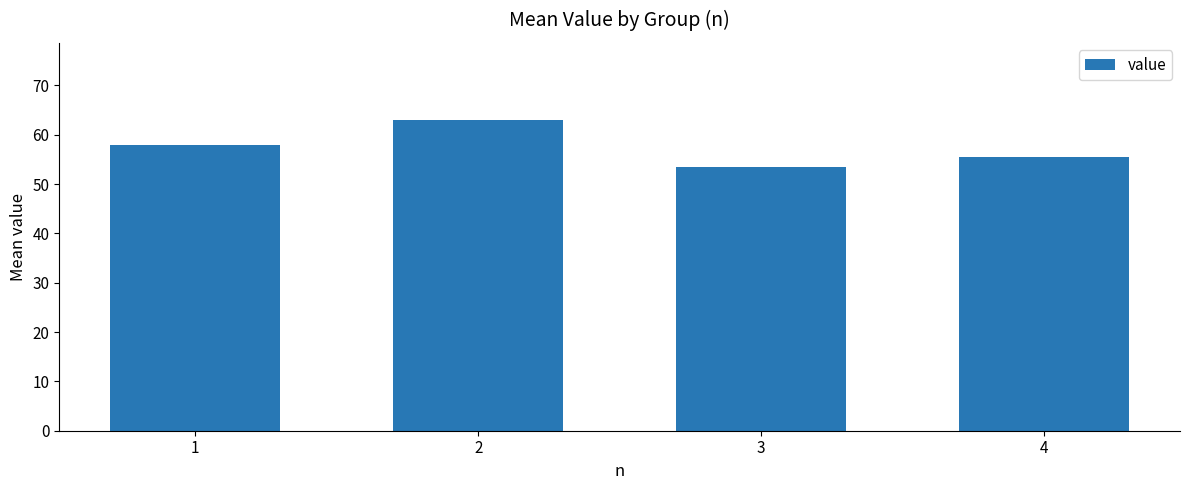

What is the difference between the maximum and minimum values?

9.5